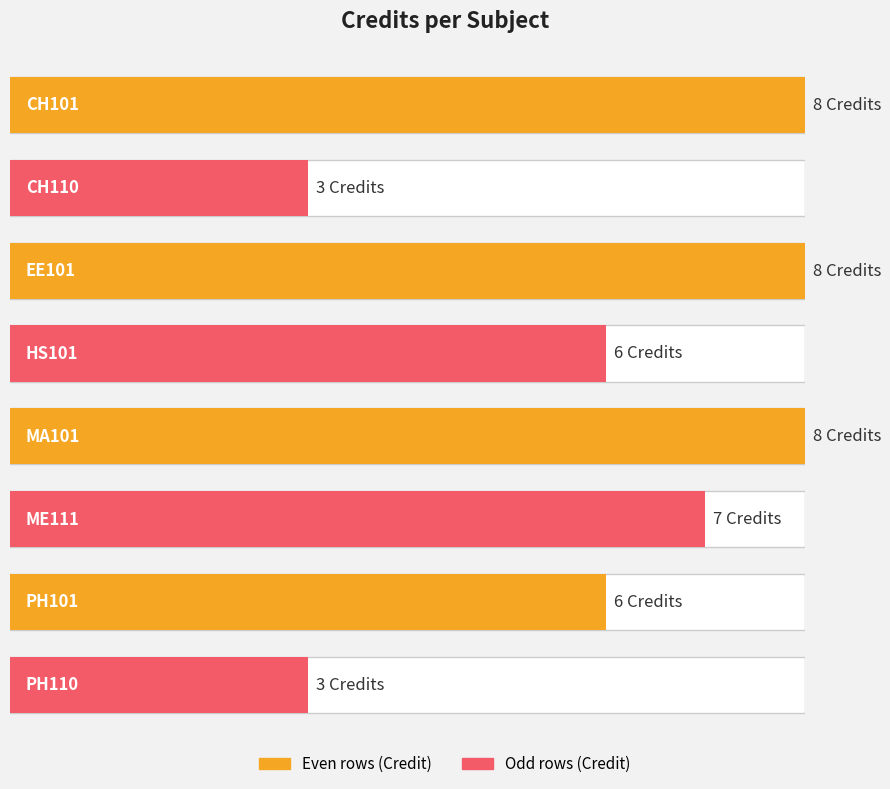

Which label corresponds to the smallest value in the chart?

CH110